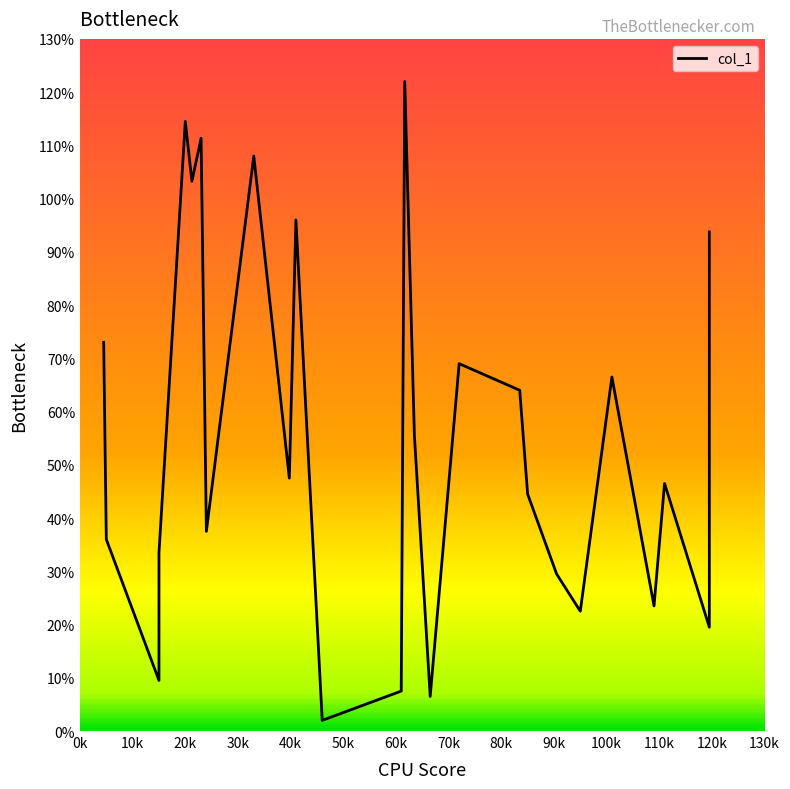

What is the average value?

55.5